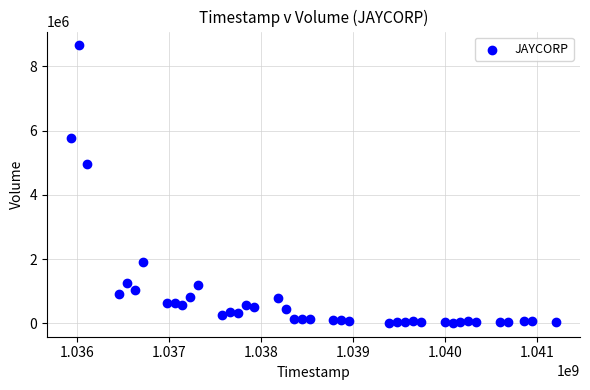

What Y value in the scatter plot is closest to 4331875?

4952500